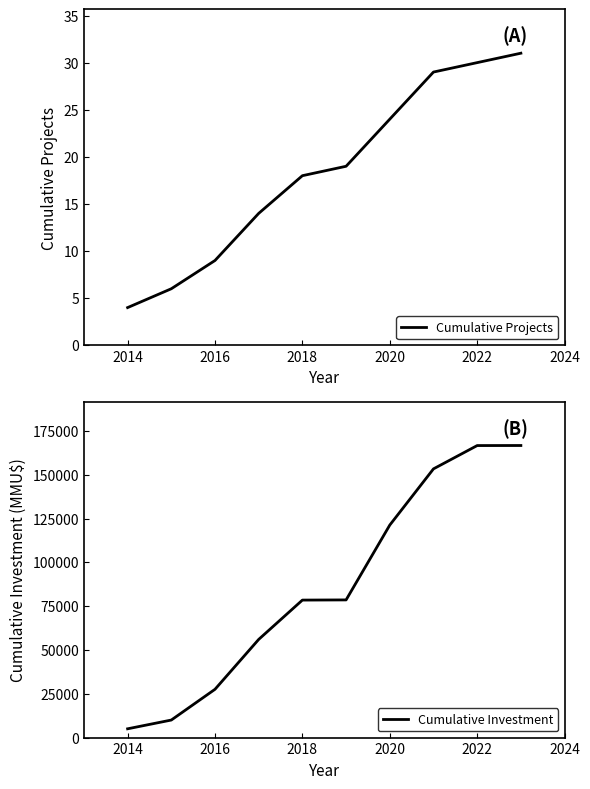

Which series has the largest total across all categories?

Cumulative Investment